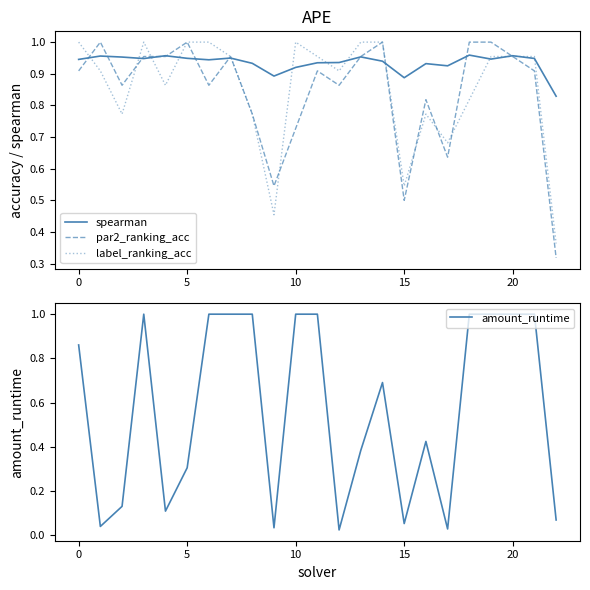

Reading left to right, list all the values displayed in this chart.

spearman: 0.9	1.0	1.0	0.9	1.0	0.9	0.9	0.9	0.9	0.9	0.9	0.9	0.9	1.0	0.9	0.9	0.9	0.9	1.0	0.9	1.0	0.9	0.8
par2_ranking_acc: 0.9	1.0	0.9	1.0	1.0	1.0	0.9	1.0	0.8	0.5	0.7	0.9	0.9	1.0	1.0	0.5	0.8	0.6	1.0	1.0	1.0	0.9	0.3
label_ranking_acc: 1.0	0.9	0.8	1.0	0.9	1.0	1.0	1.0	0.8	0.5	1.0	1.0	0.9	1.0	1.0	0.5	0.8	0.7	0.8	1.0	1.0	1.0	0.4
amount_runtime: 0.9	0.0	0.1	1.0	0.1	0.3	1.0	1.0	1.0	0.0	1.0	1.0	0.0	0.4	0.7	0.1	0.4	0.0	1.0	1.0	1.0	1.0	0.1